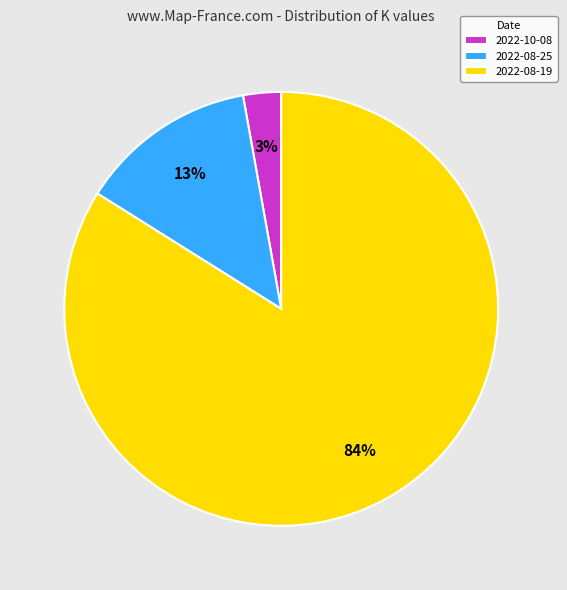

To the nearest percent, what portion does 2022-08-25 represent?

13%